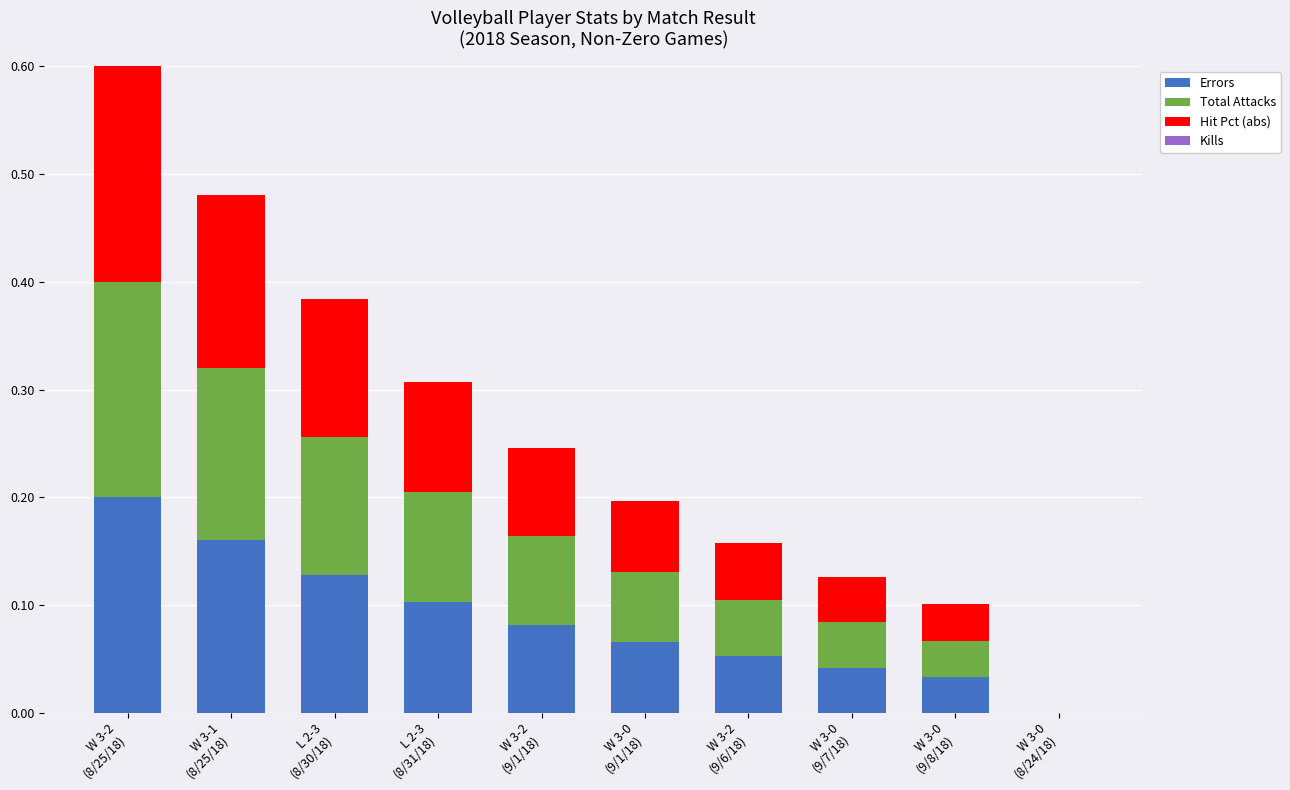

What is the sum of all Errors values?

0.9